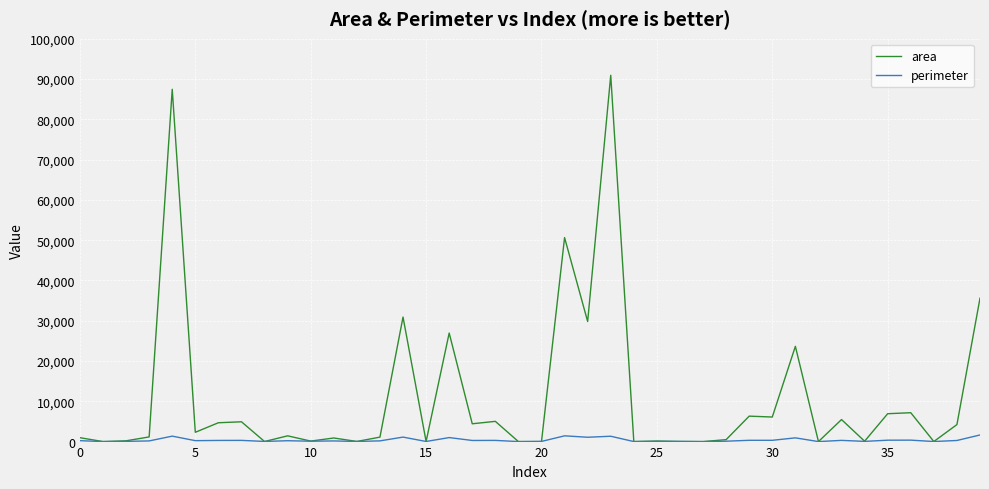

Which series has the largest range (max minus min)?

area